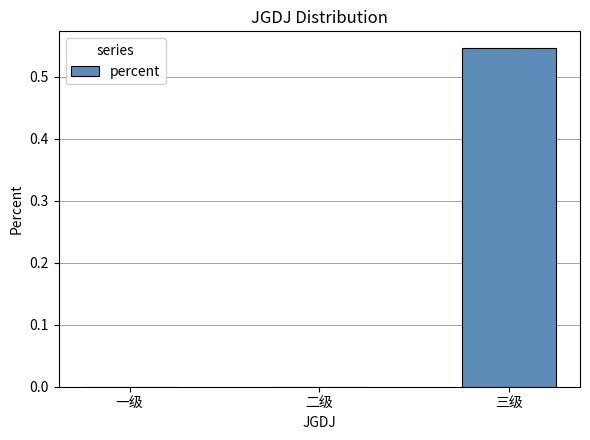

What is the change in value from 一级 to 三级?

+0.5